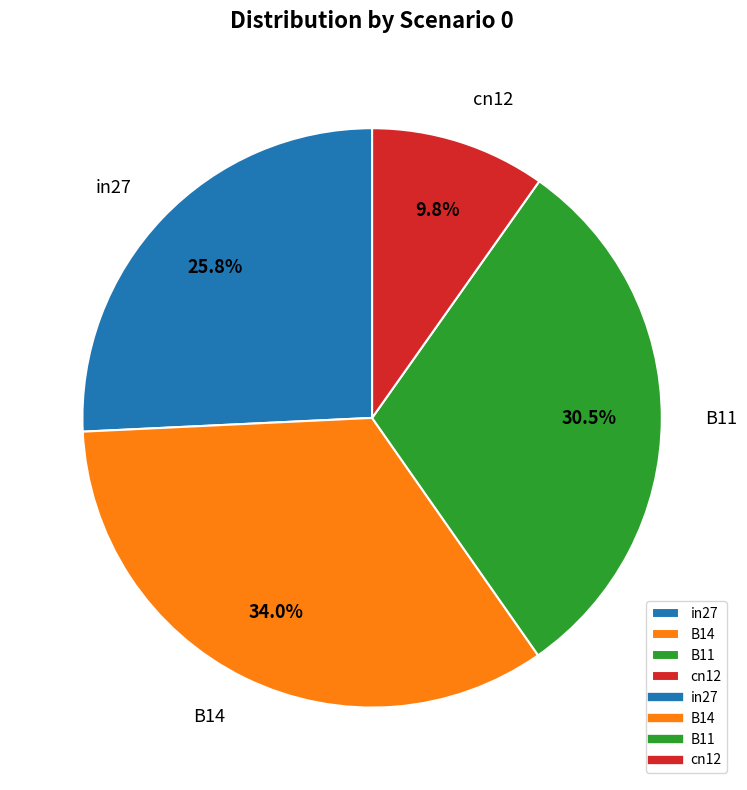

Approximately how many times larger is the value at cn12 compared to in27?

0.4